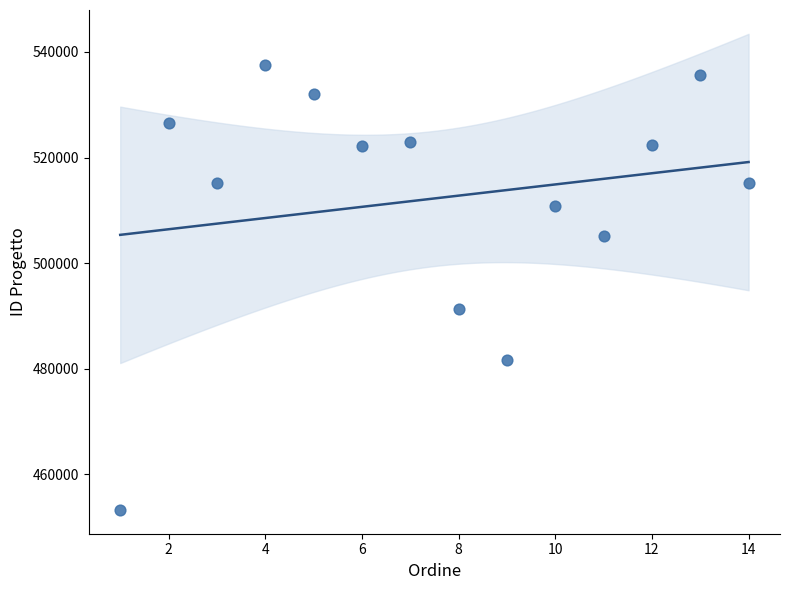

What is the range of X values (max minus min)?

13